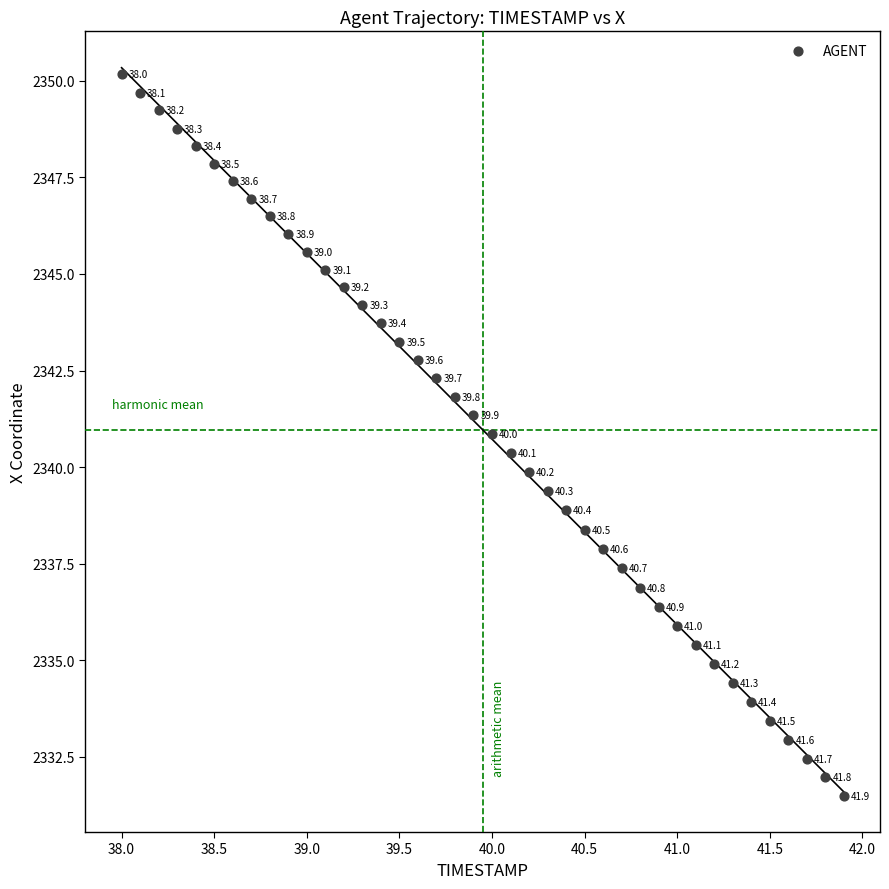

What is the range of X values (max minus min)?

3.9